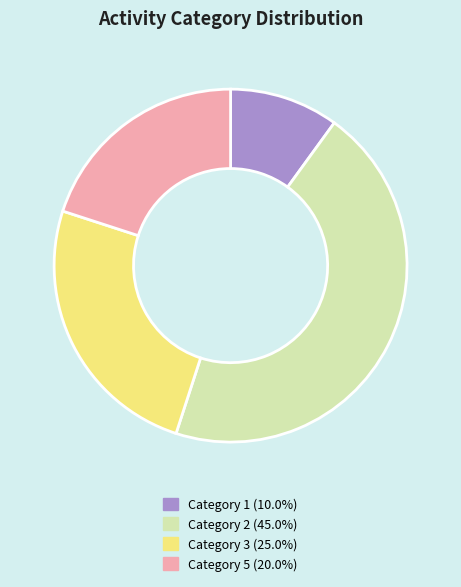

Is there any slice that represents more than half of the pie?

No